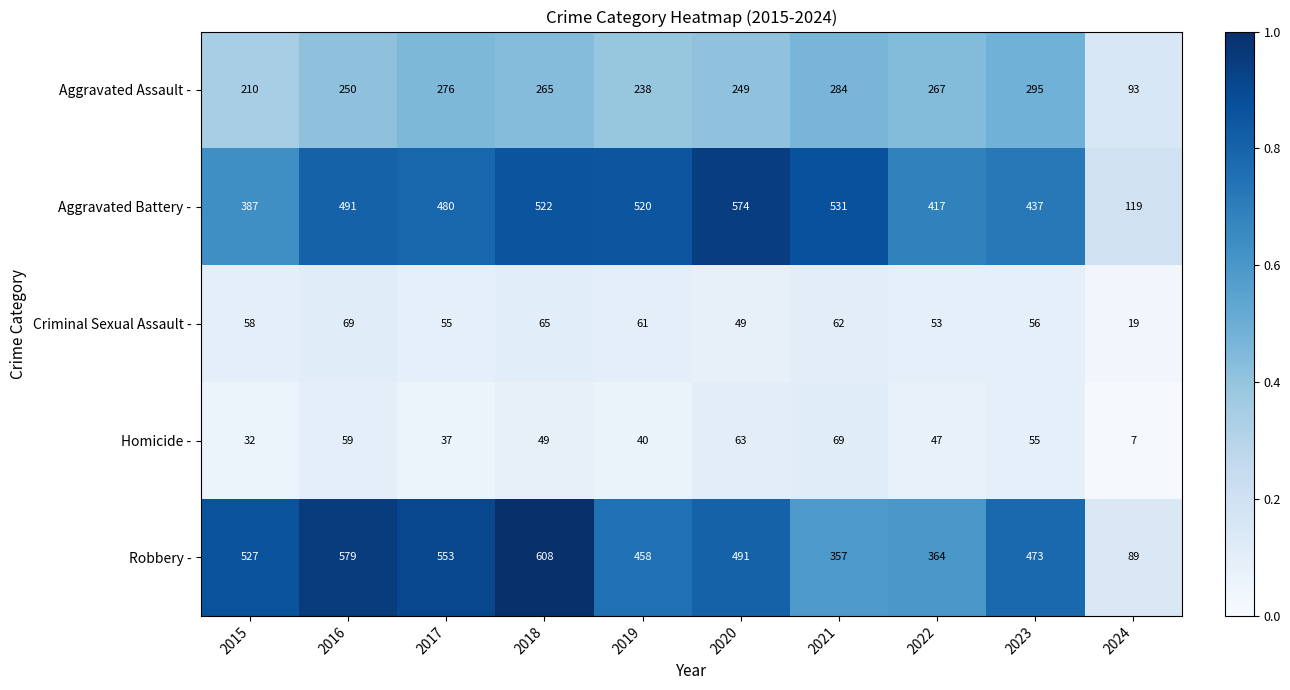

At which label does Criminal Sexual Assault - reach its peak?

2016